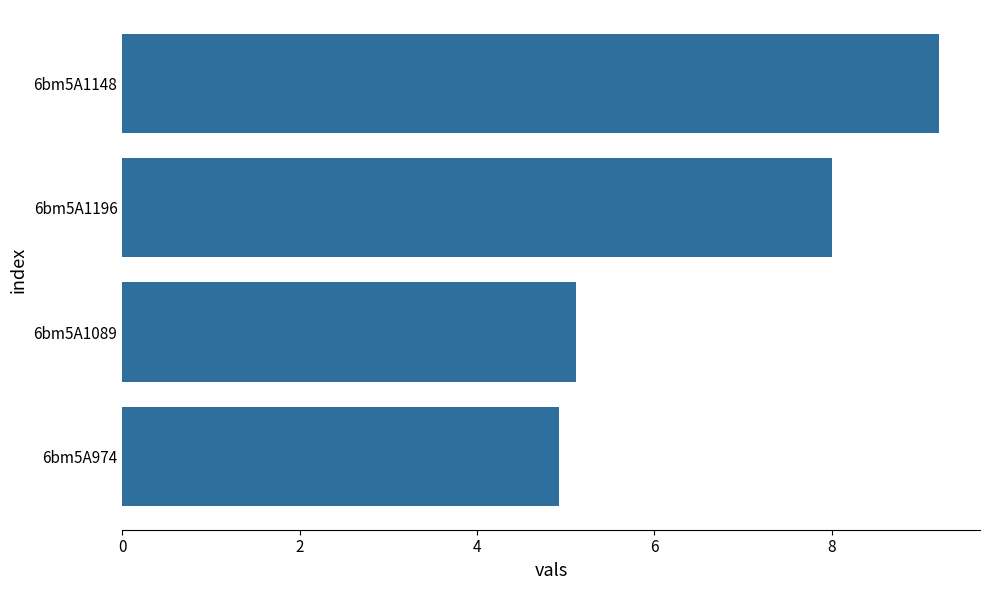

Does the chart contain stacked bars?

No